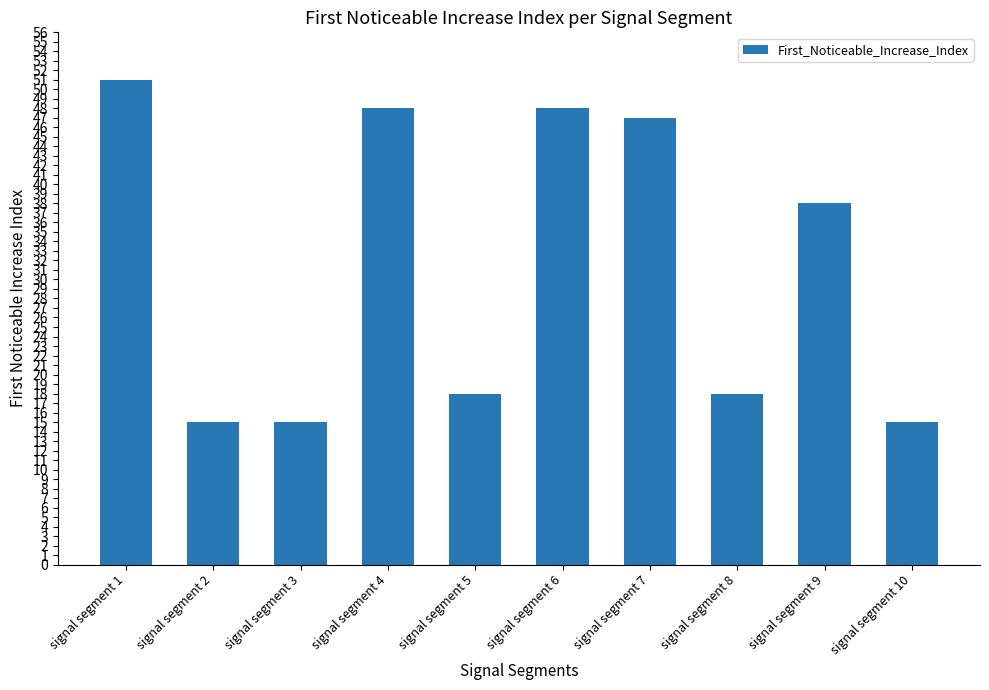

The value at signal segment 10 is 15. True or false?

True